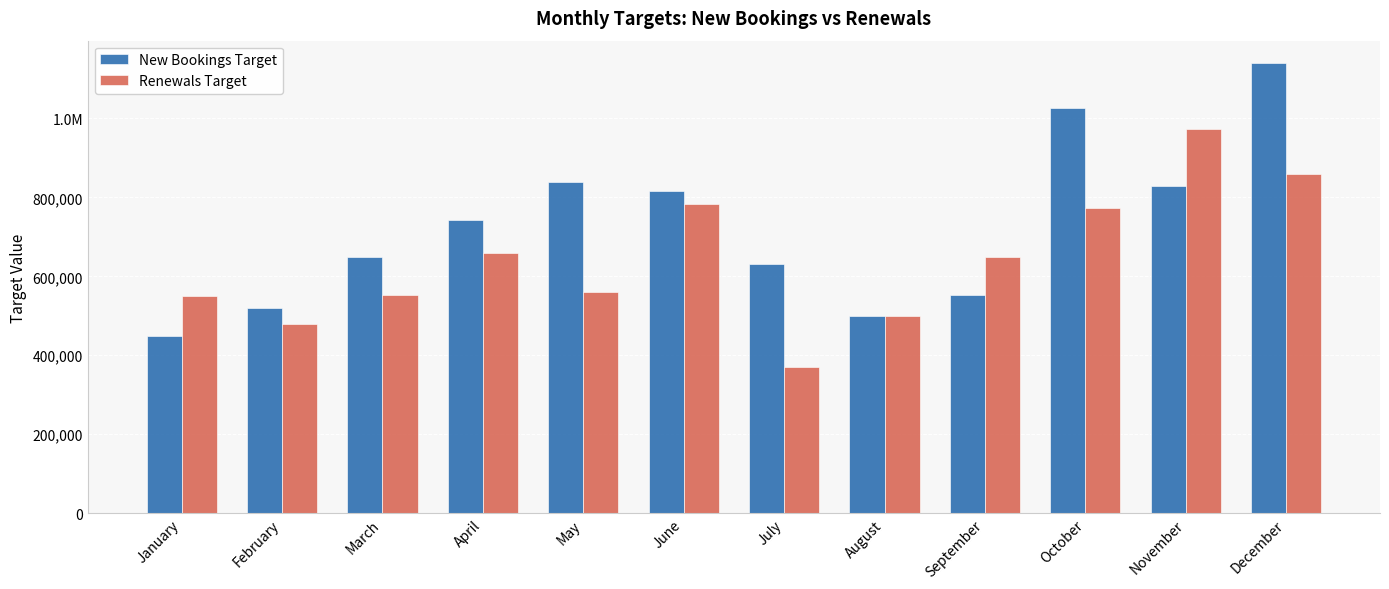

What is the maximum value shown in the chart?

1140000.0